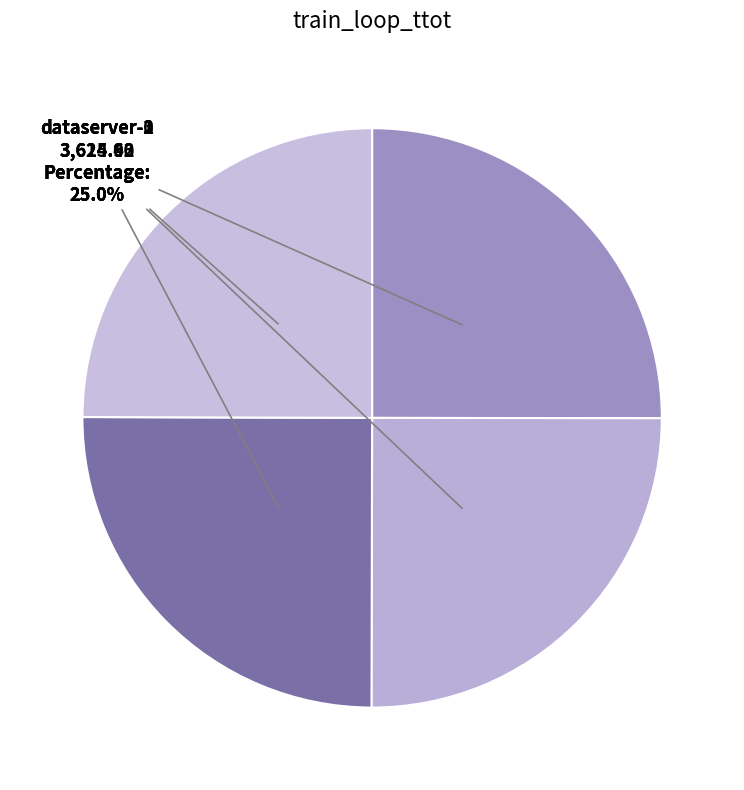

Count the number of slices in the pie.

4